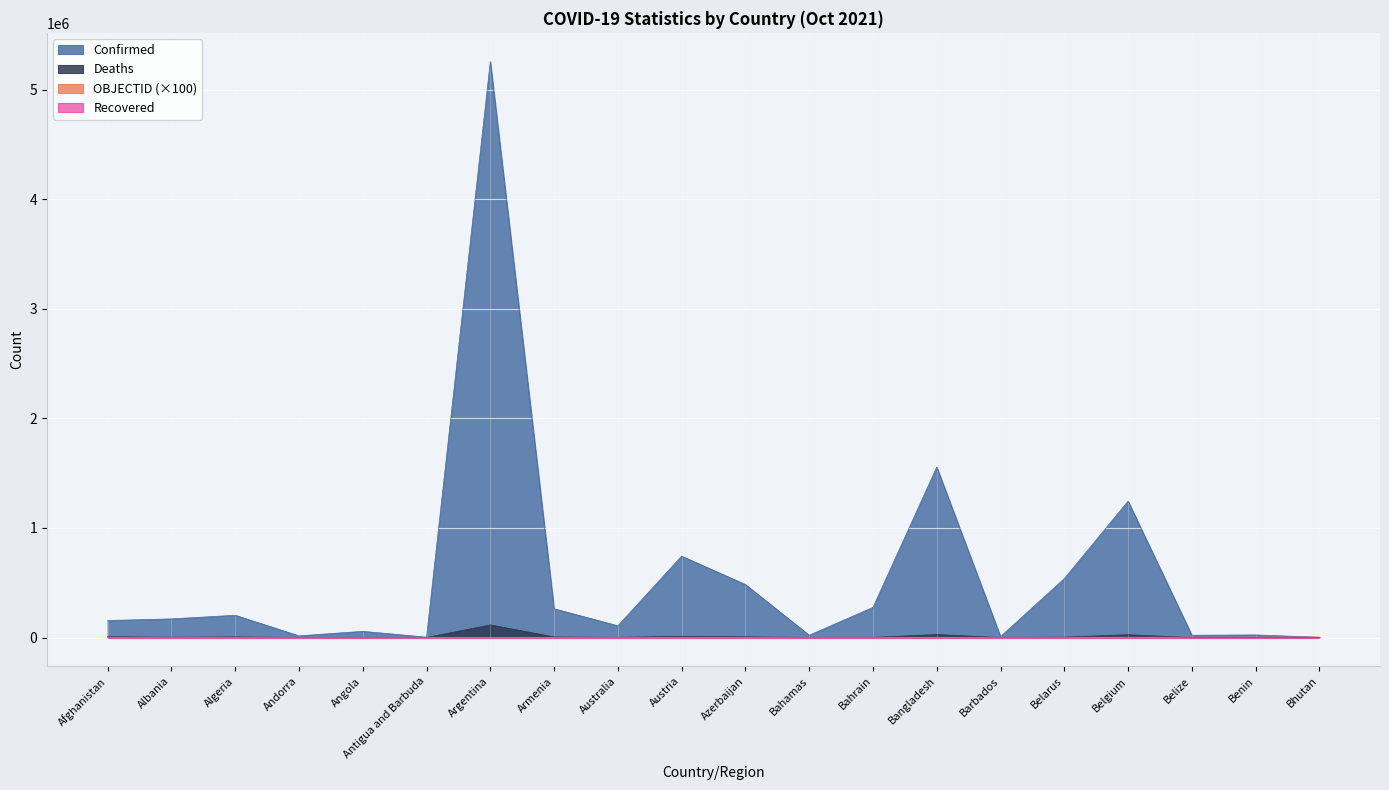

What is the difference between the maximum and second lowest values in the Confirmed series?

5253671